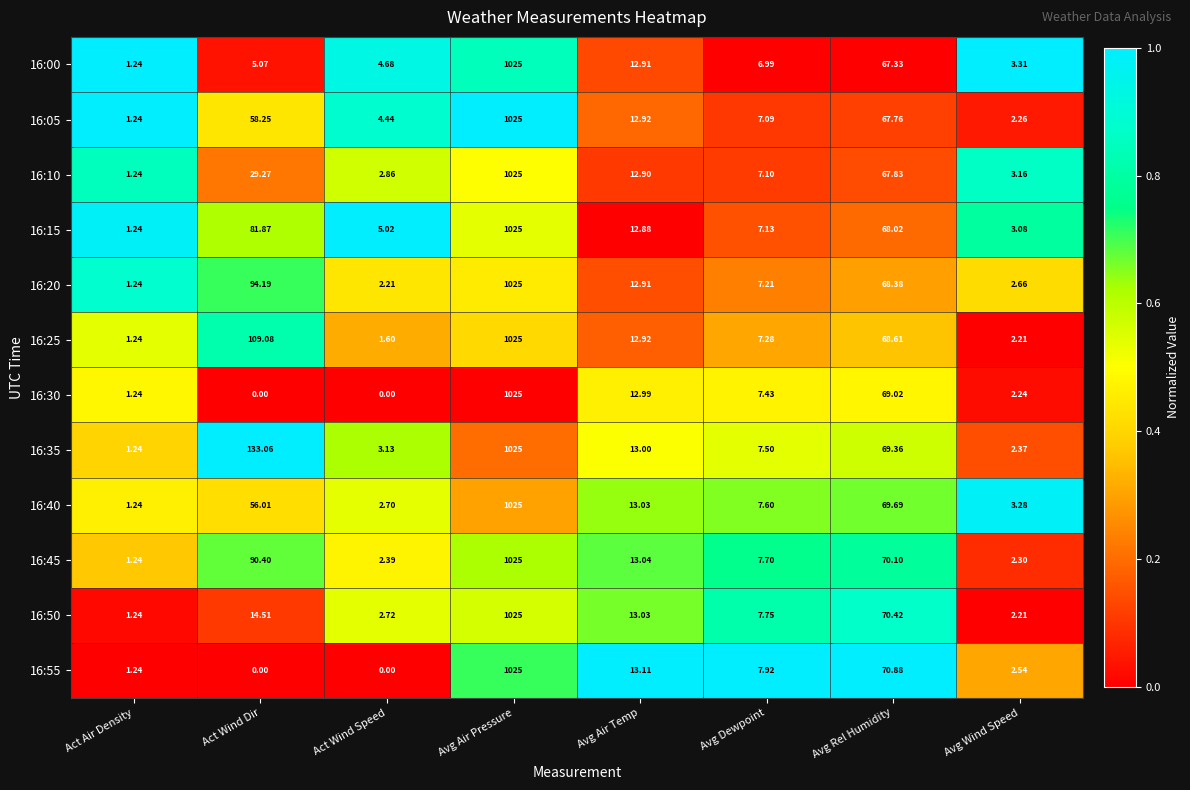

Which series has the largest total across all categories?

16:35